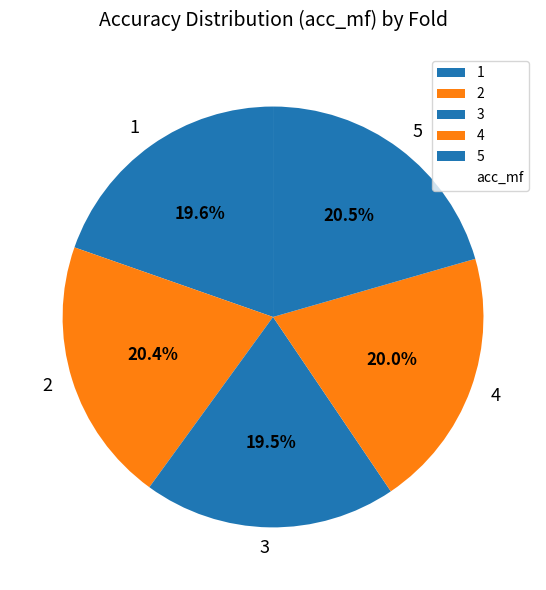

Which has a higher value, 5 or 4?

5